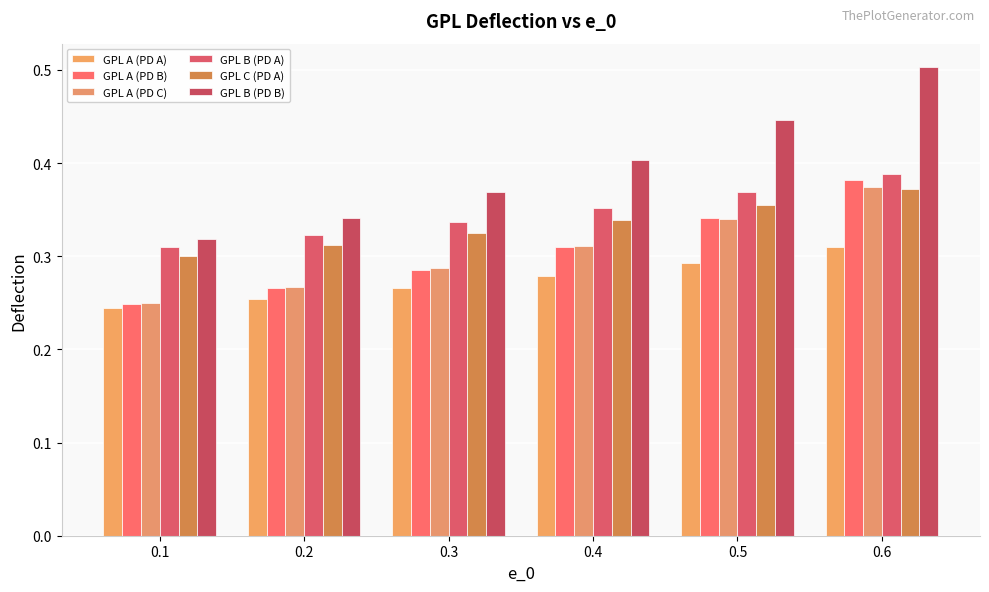

The value of GPL A (PD B) at 0.5 is 0.1. True or false?

False